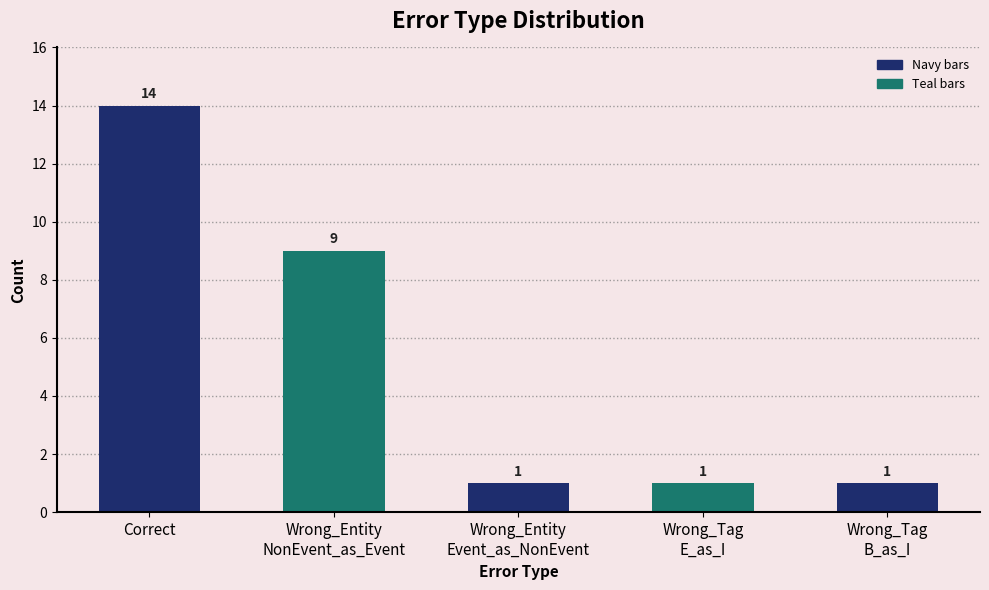

What is the sum of all values?

26